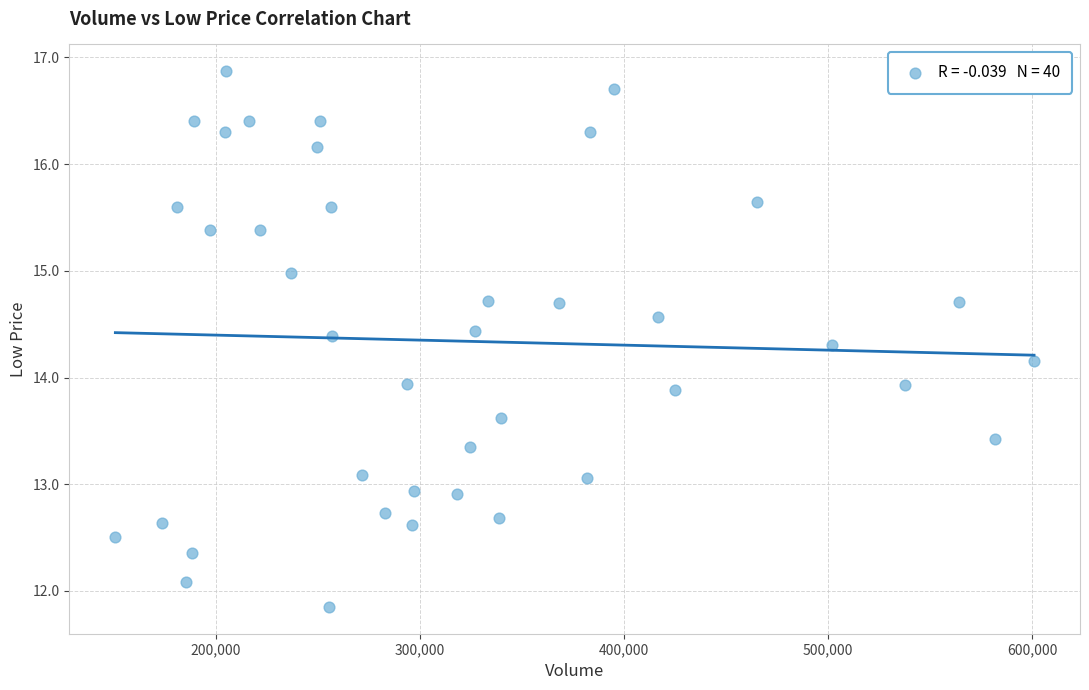

What is the range of X values (max minus min)?

450315.0